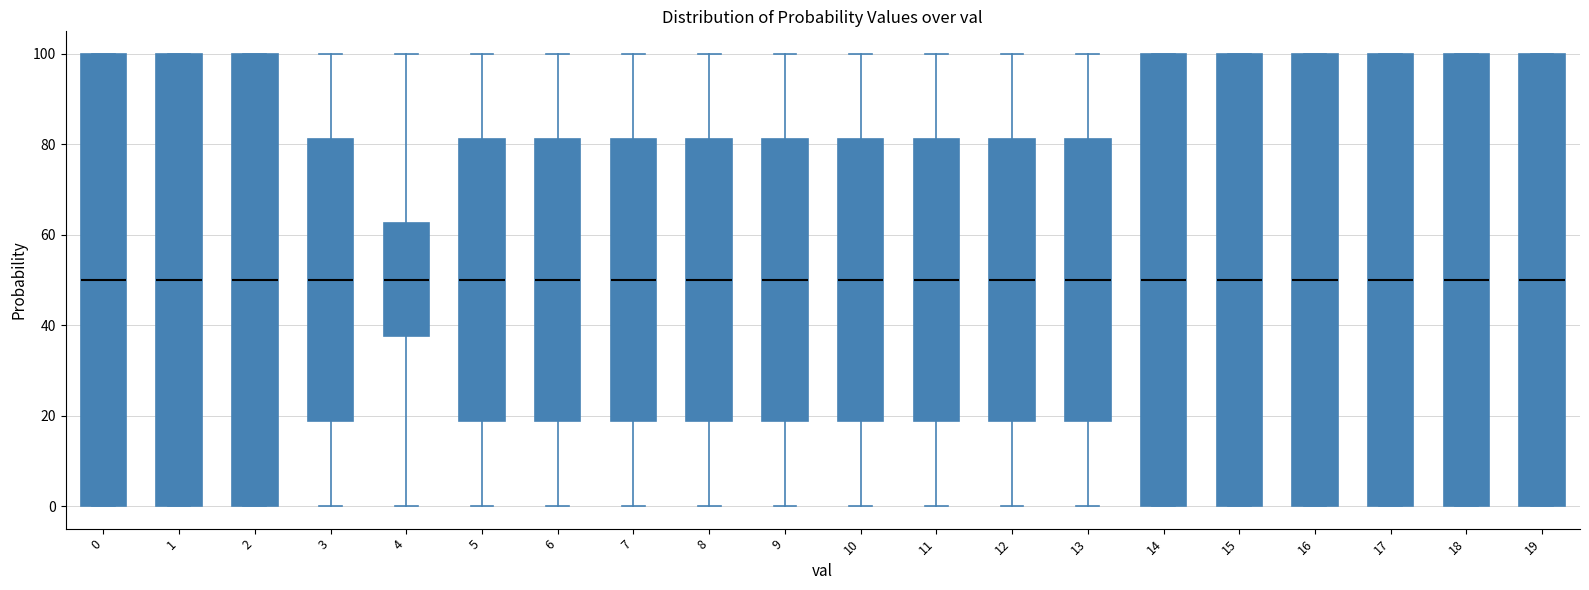

Reading left to right, read every box against the y-axis: the position of its median line, the range the box covers, and the ends of its whiskers. The values are not printed on the chart, so give them approximately, as read against the axis.

0: median 50, box 0 to 100, whiskers 0 to 100
1: median 50, box 0 to 100, whiskers 0 to 100
2: median 50, box 0 to 100, whiskers 0 to 100
3: median 50, box 18 to 82, whiskers 0 to 100
4: median 50, box 38 to 62, whiskers 0 to 100
5: median 50, box 18 to 82, whiskers 0 to 100
6: median 50, box 18 to 82, whiskers 0 to 100
7: median 50, box 18 to 82, whiskers 0 to 100
8: median 50, box 18 to 82, whiskers 0 to 100
9: median 50, box 18 to 82, whiskers 0 to 100
10: median 50, box 18 to 82, whiskers 0 to 100
11: median 50, box 18 to 82, whiskers 0 to 100
12: median 50, box 18 to 82, whiskers 0 to 100
13: median 50, box 18 to 82, whiskers 0 to 100
14: median 50, box 0 to 100, whiskers 0 to 100
15: median 50, box 0 to 100, whiskers 0 to 100
16: median 50, box 0 to 100, whiskers 0 to 100
17: median 50, box 0 to 100, whiskers 0 to 100
18: median 50, box 0 to 100, whiskers 0 to 100
19: median 50, box 0 to 100, whiskers 0 to 100